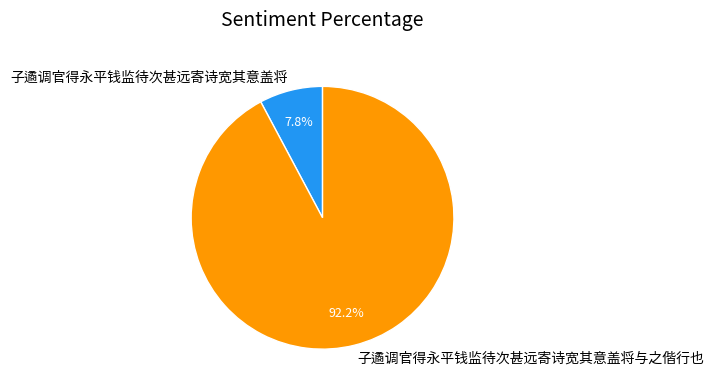

Is it true that 子遹调官得永平钱监待次甚远寄诗宽其意盖将 is 1% of the pie?

False